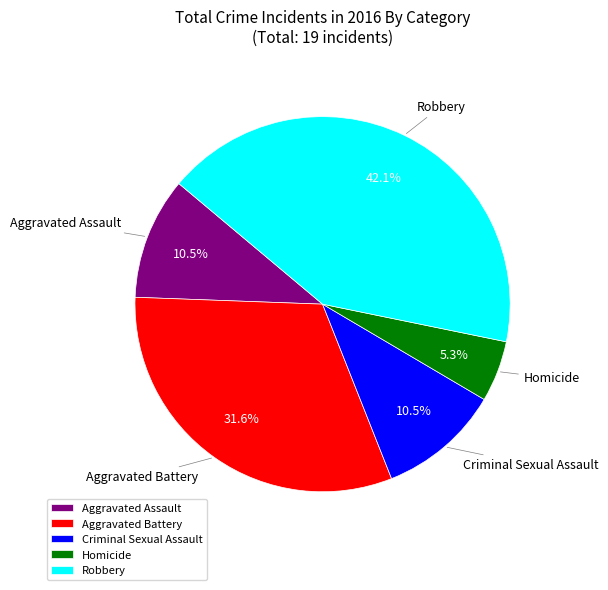

What percentage is the Robbery slice, to the nearest percent?

42%